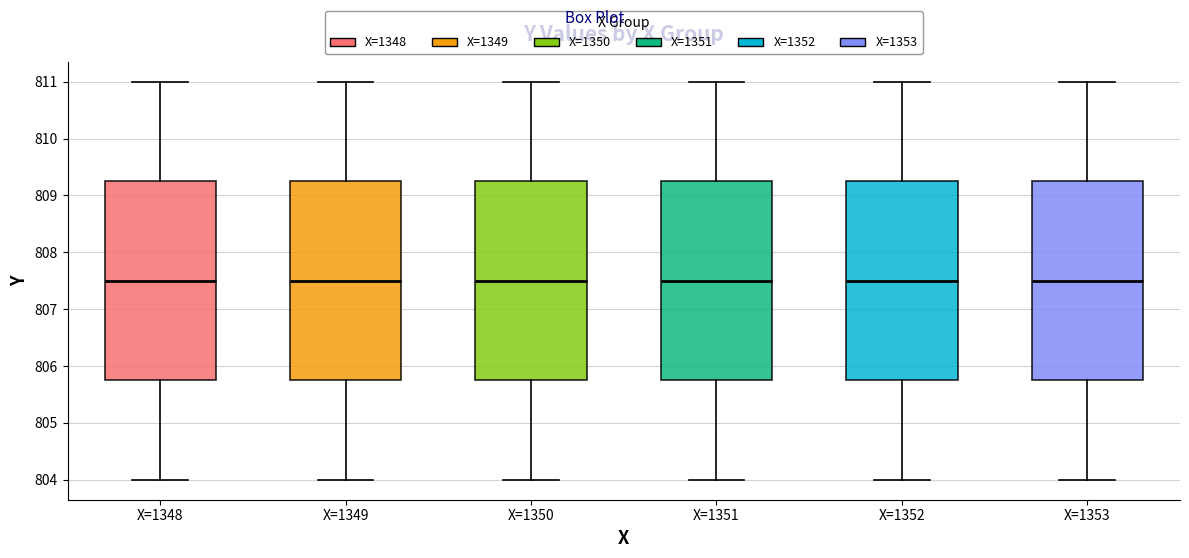

Where is the lower edge of the box for X=1353 on the y-axis? The values are not printed on the chart, so give them approximately, as read against the axis.

805.8